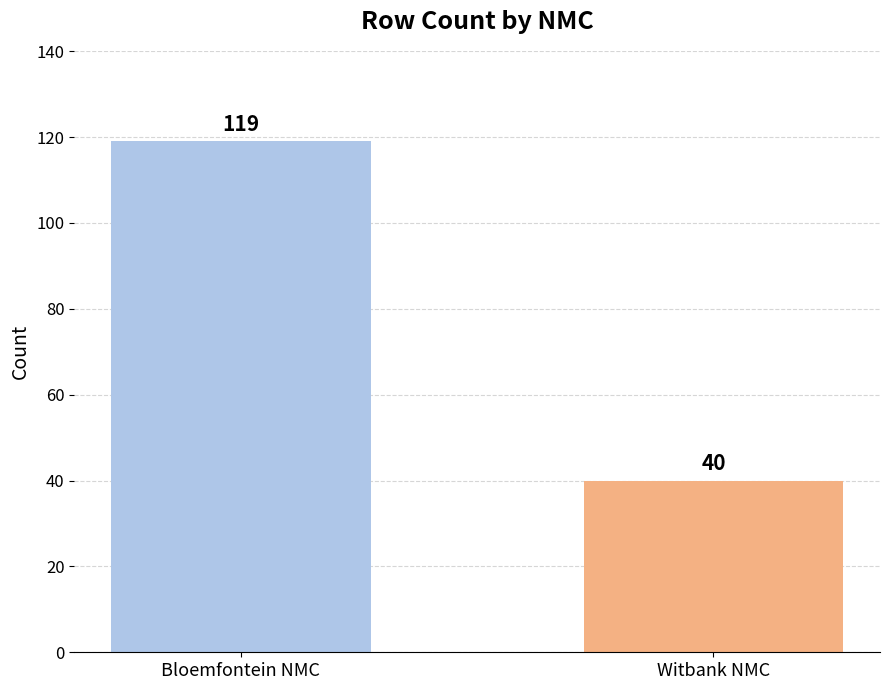

What is the difference between the maximum and minimum values?

79